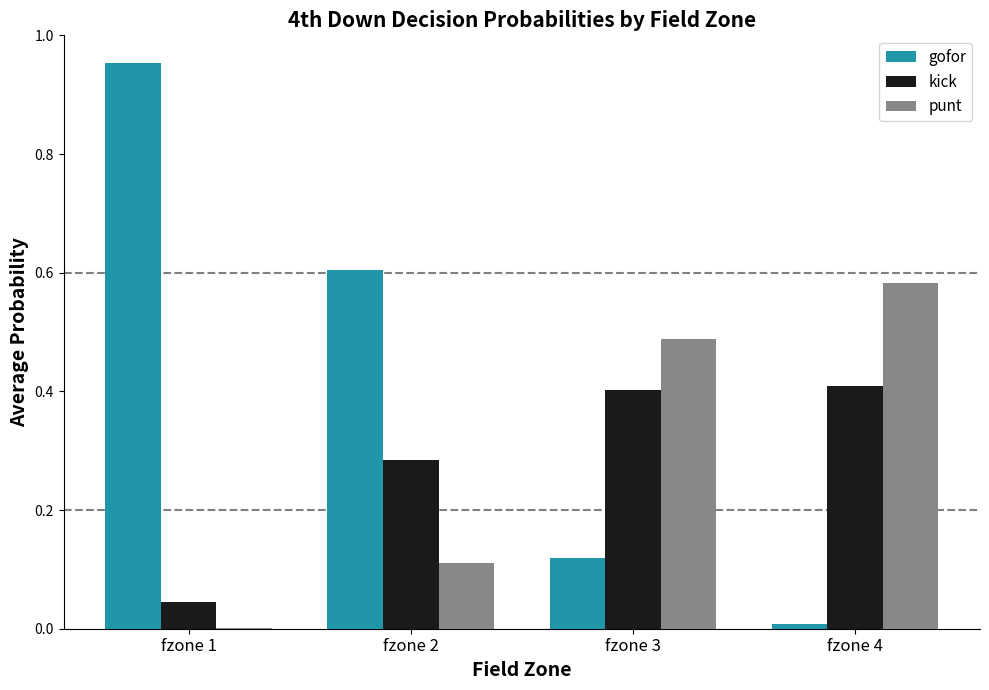

At which label does gofor reach its peak?

fzone 1